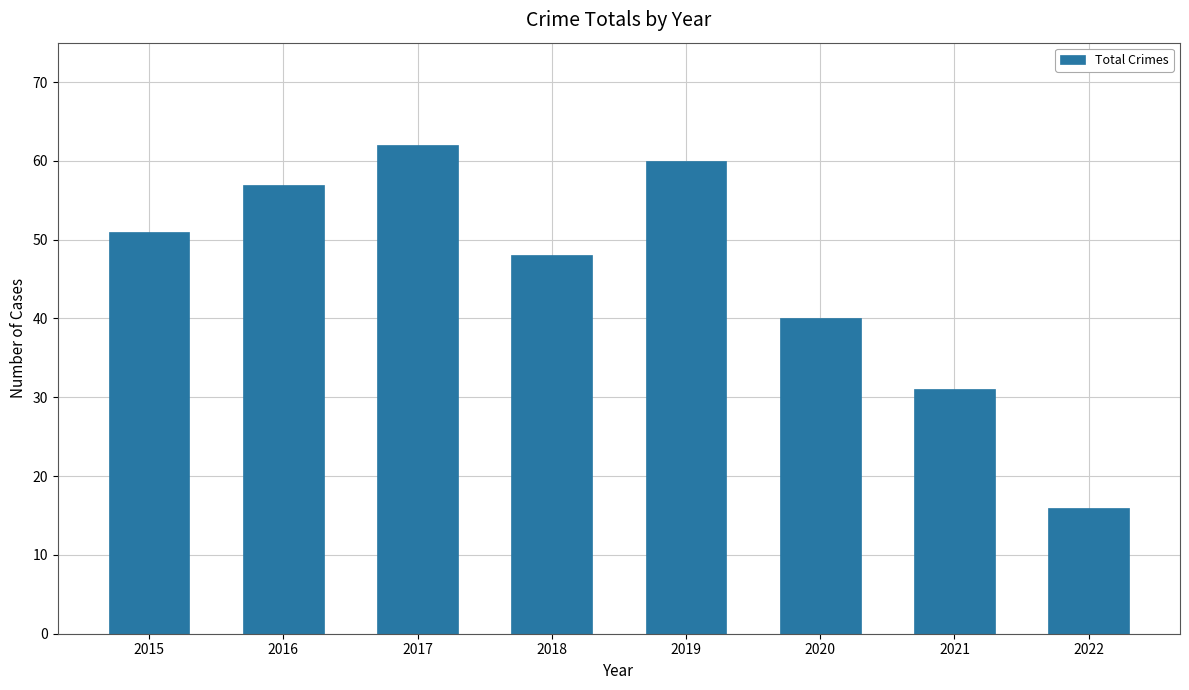

Reading right to left, list all the values displayed in this chart.

2022=16	2021=31	2020=40	2019=60	2018=48	2017=62	2016=57	2015=51